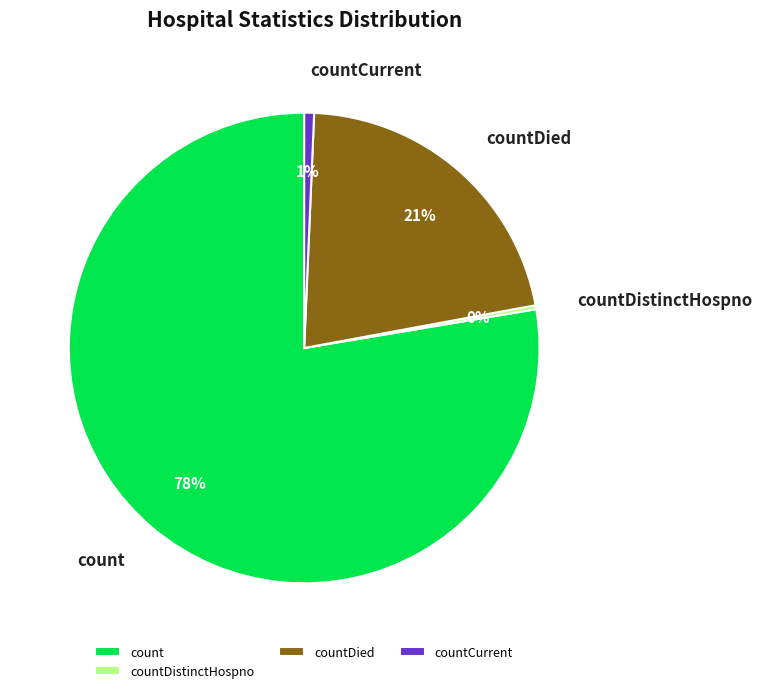

Do countDied and countCurrent together represent more than half of the pie?

No